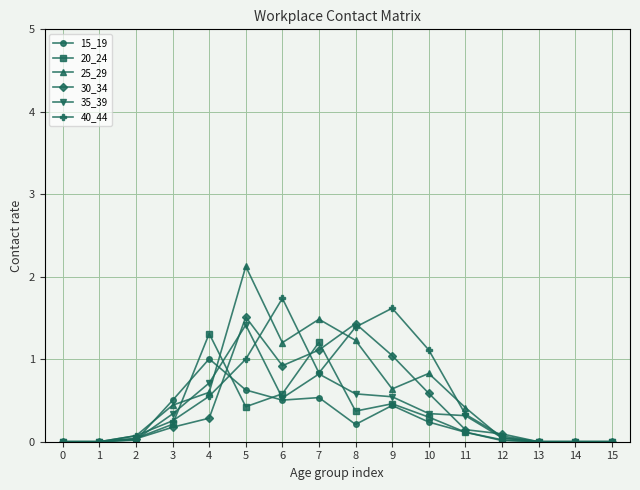

What are all the series names shown in the legend?

15_19, 20_24, 25_29, 30_34, 35_39, 40_44